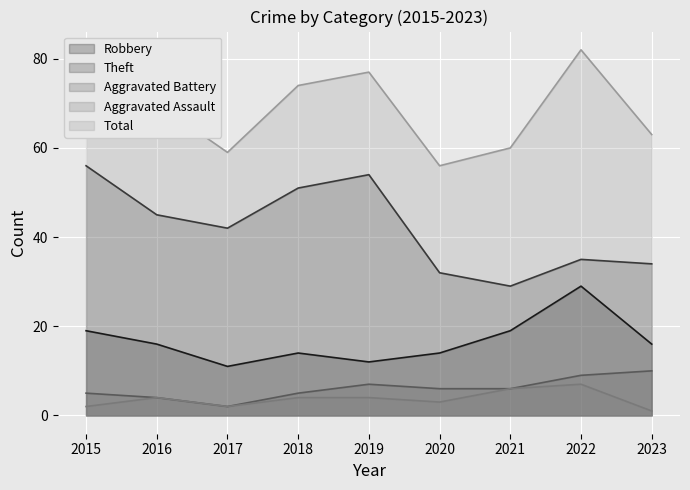

Reading right to left, transcribe all the data shown in this chart.

Robbery: 2023=16	2022=29	2021=19	2020=14	2019=12	2018=14	2017=11	2016=16	2015=19
Theft: 2023=34	2022=35	2021=29	2020=32	2019=54	2018=51	2017=42	2016=45	2015=56
Aggravated Battery: 2023=10	2022=9	2021=6	2020=6	2019=7	2018=5	2017=2	2016=4	2015=5
Aggravated Assault: 2023=1	2022=7	2021=6	2020=3	2019=4	2018=4	2017=2	2016=4	2015=2
Total: 2023=63	2022=82	2021=60	2020=56	2019=77	2018=74	2017=59	2016=70	2015=82